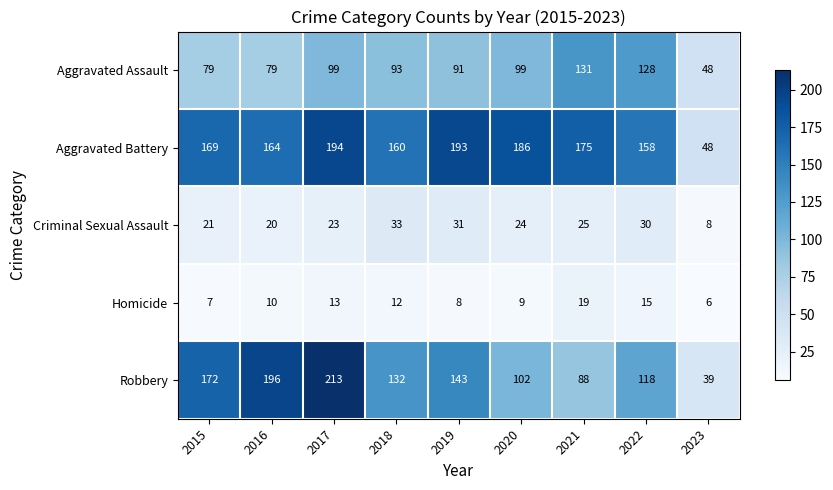

What is the spread (max minus min) of values at 2023?

42